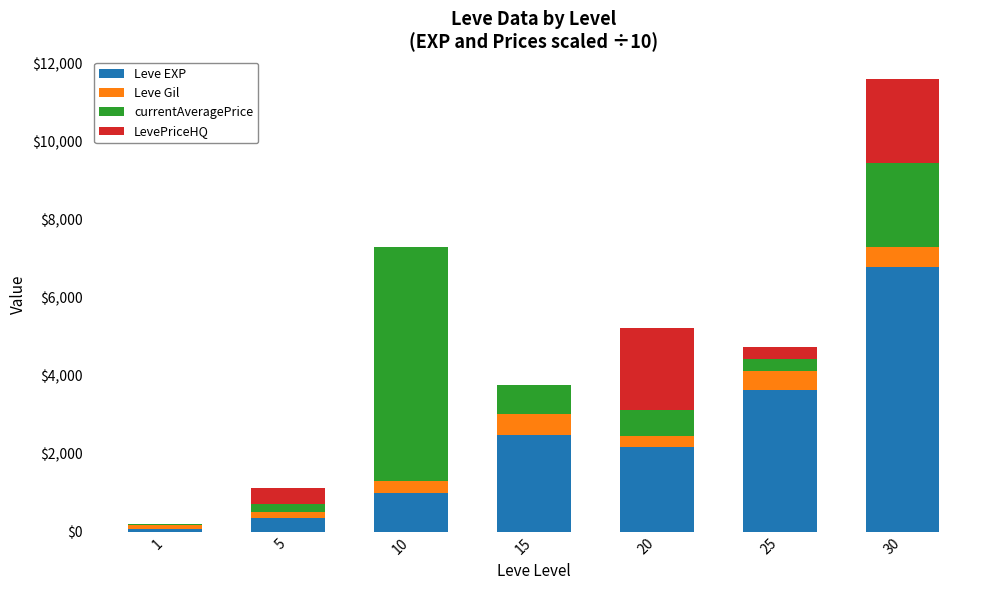

What is the total value across all series at 20?

5224.8